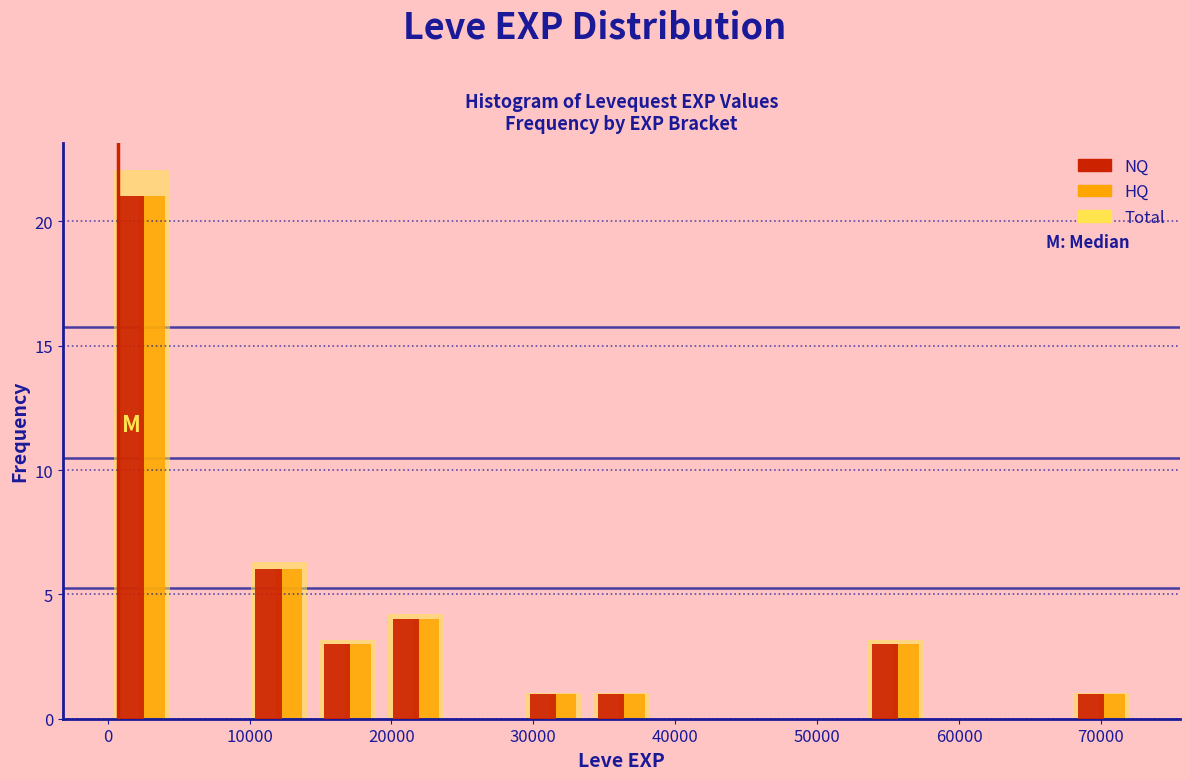

In the NQ series, which range on the x-axis has the tallest bar?

0 to 5000